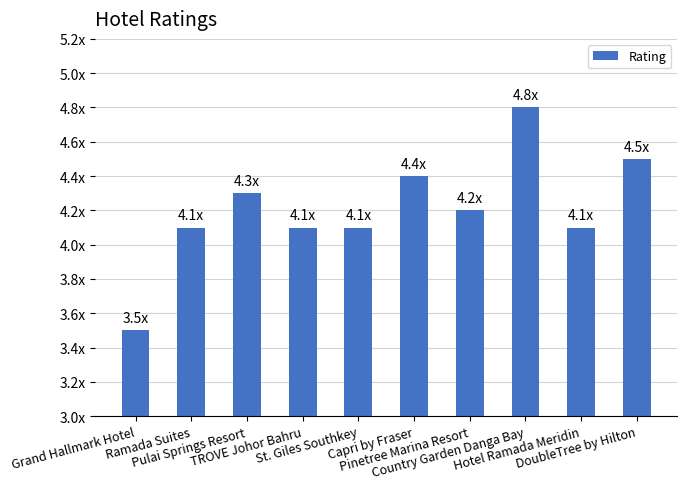

What is the change in value from TROVE Johor Bahru to DoubleTree by Hilton?

+0.4